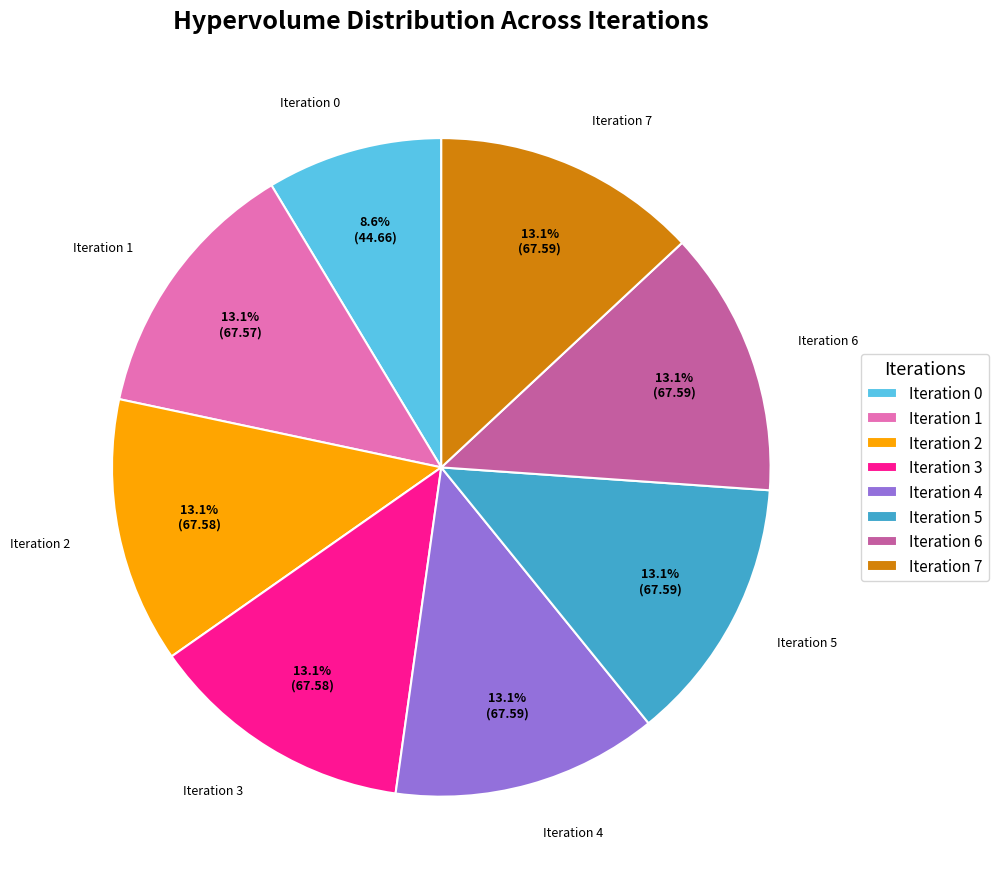

Is there a majority slice in this chart?

No